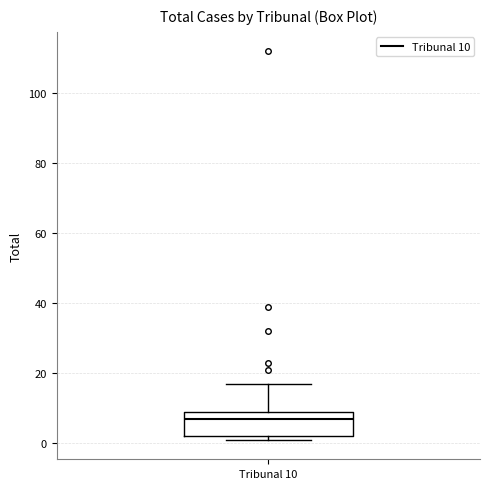

Where does the median line of the box for Tribunal 10 sit on the y-axis? The values are not printed on the chart, so give them approximately, as read against the axis.

8